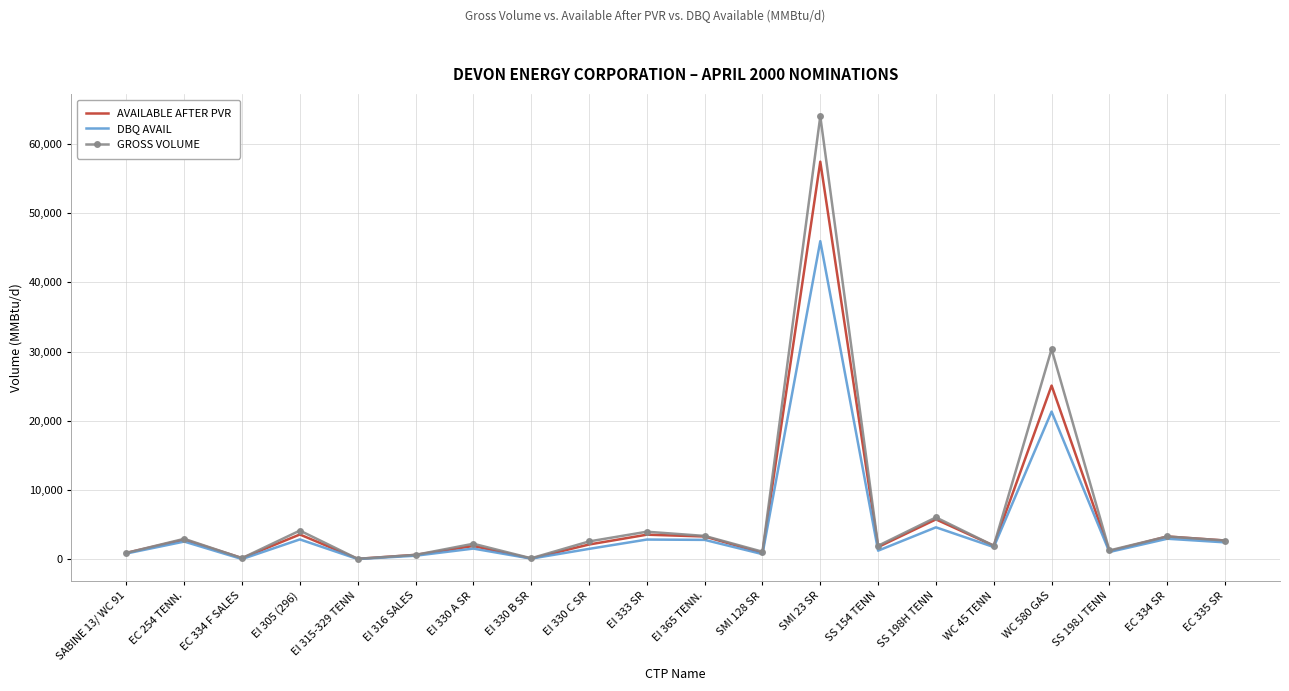

What is the highest value of the GROSS VOLUME series?

64020.0